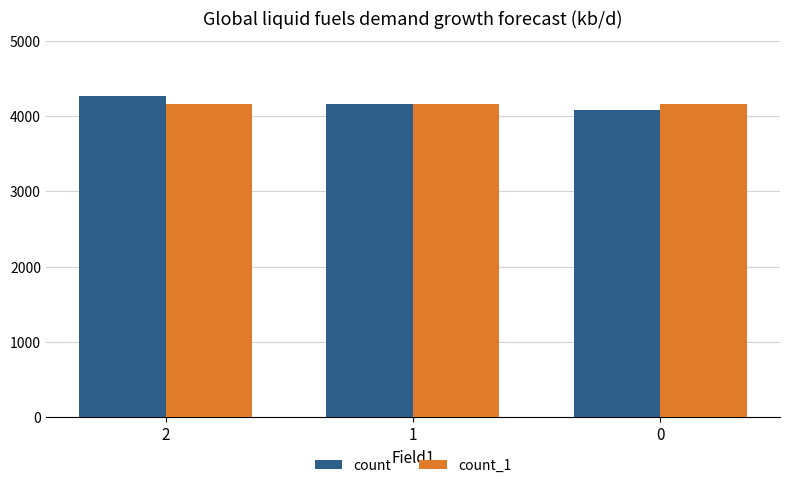

What is the total value across all series at 2?

8436